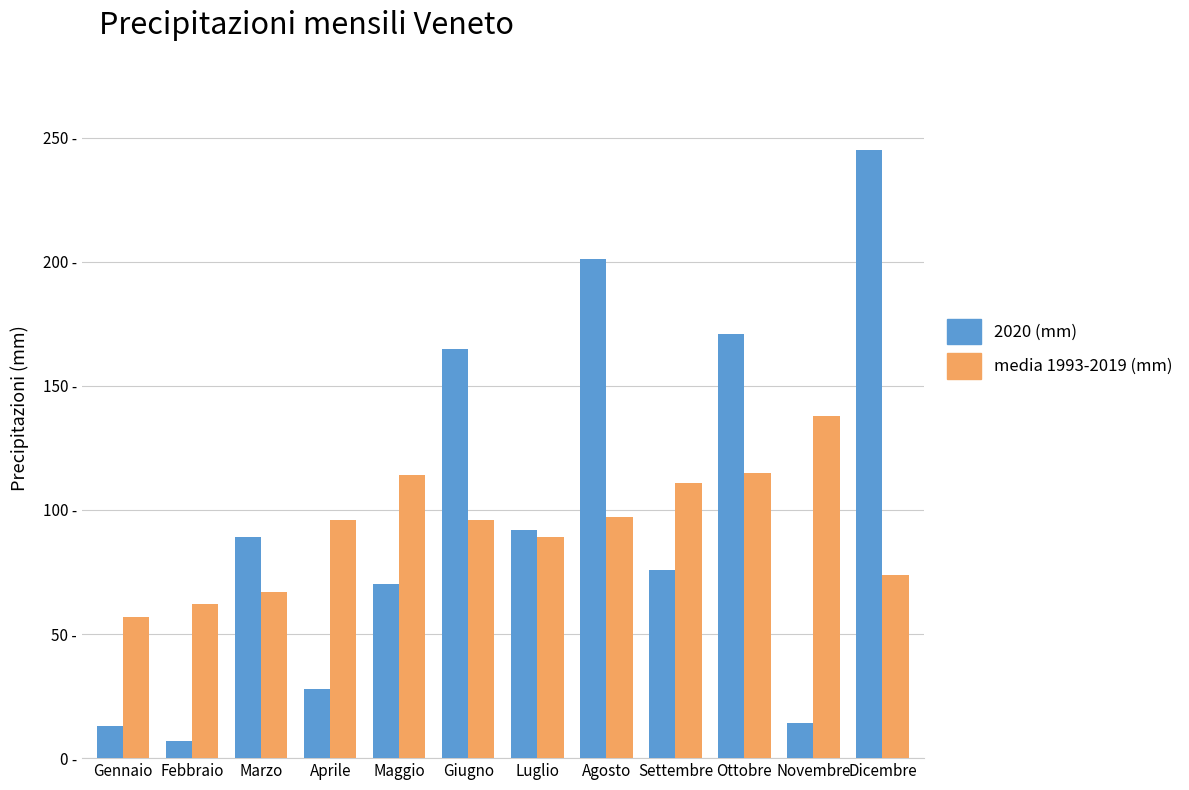

Does the chart contain stacked bars?

No